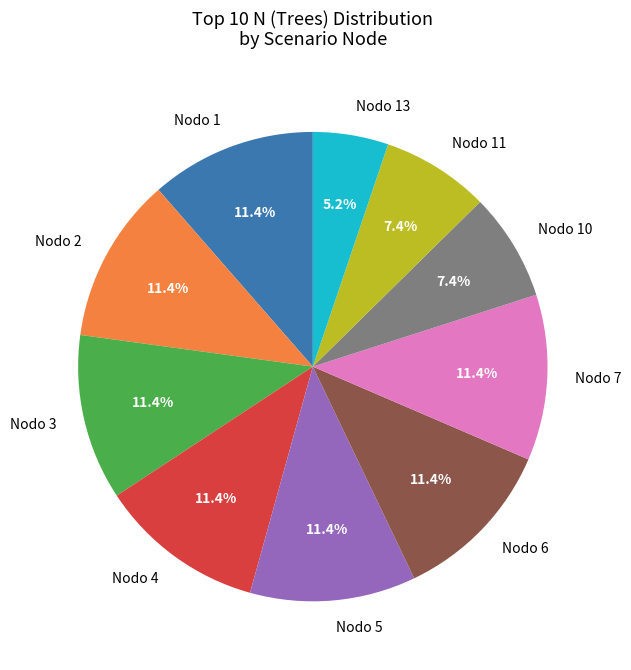

Which slice is the smallest?

Nodo 13